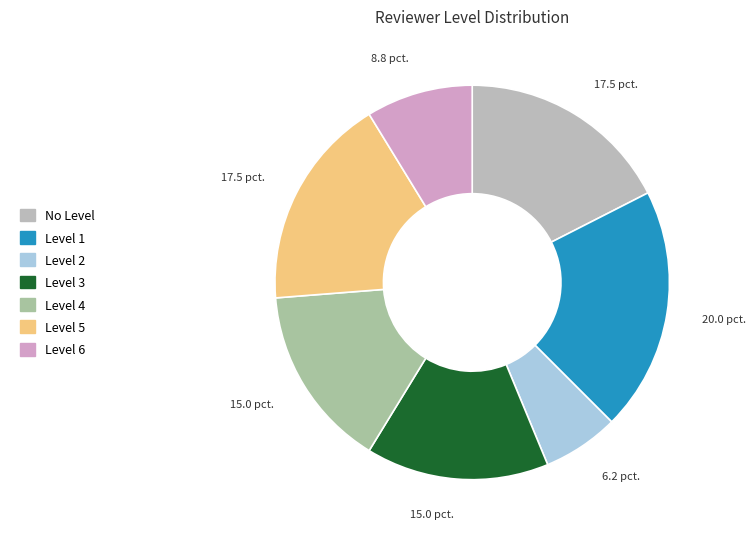

Do Level 5 and Level 3 together represent more than half of the pie?

No